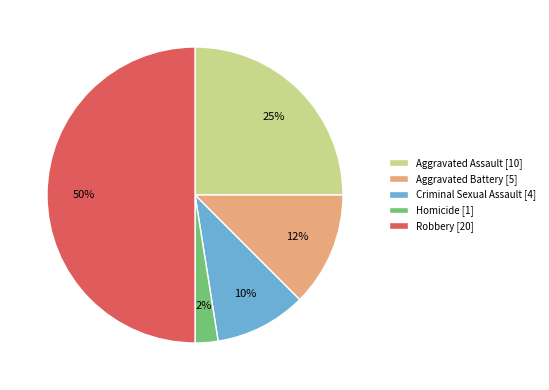

How many segments does this pie chart have?

5